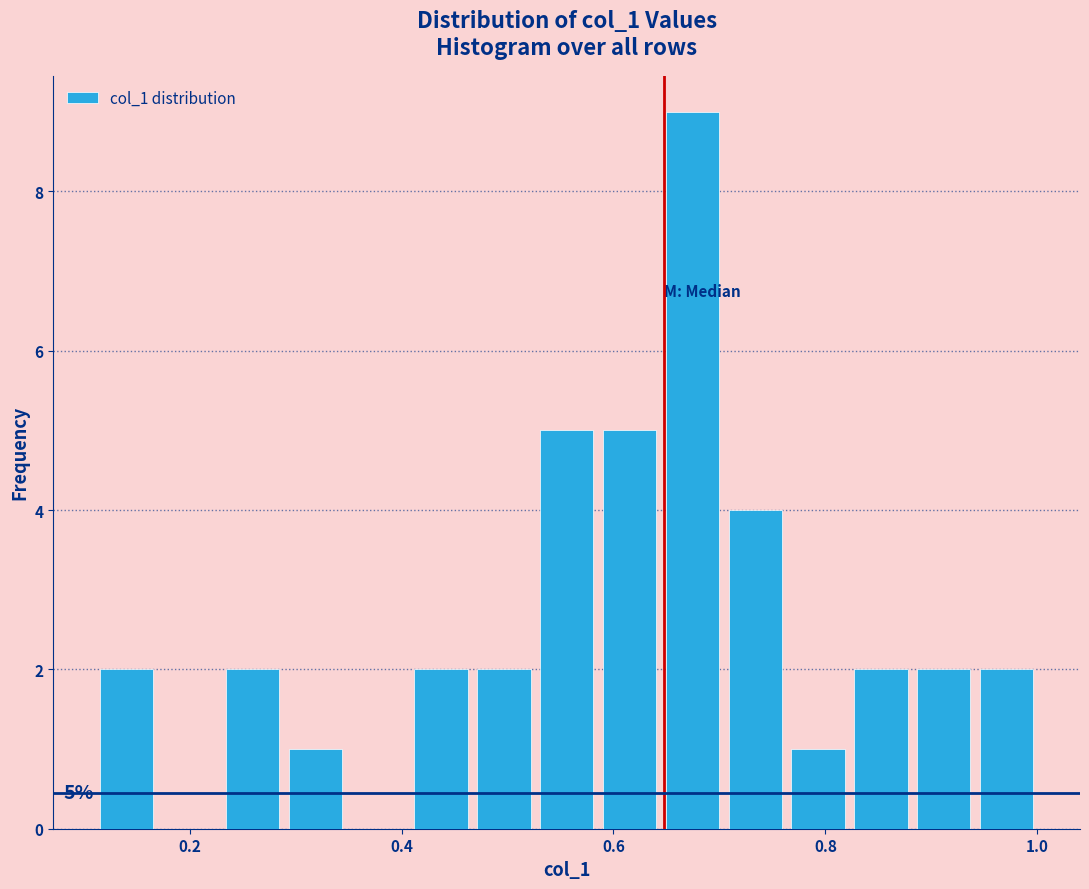

Read against the x-axis, roughly where is the centre of the tallest bar?

0.68